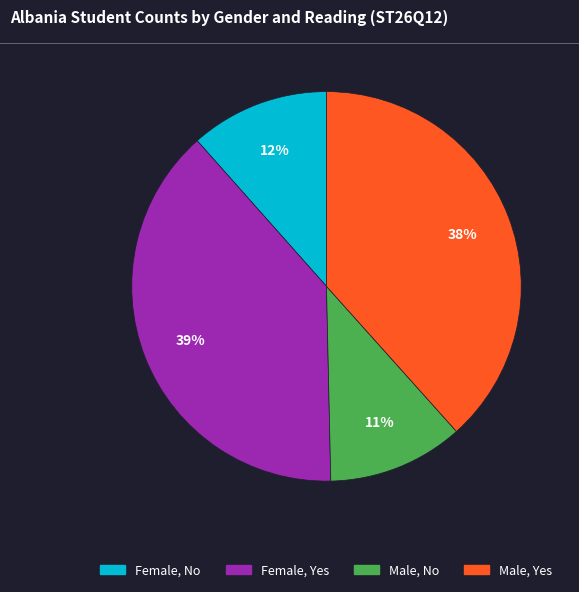

Rank the categories by value from highest to lowest.

Female, Yes, Male, Yes, Female, No, Male, No